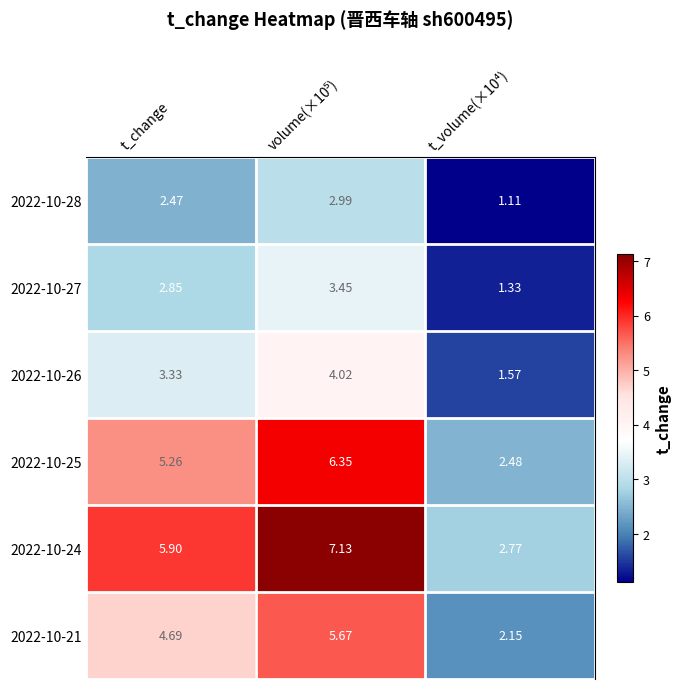

At which label is 2022-10-25 closest to 4?

t_change